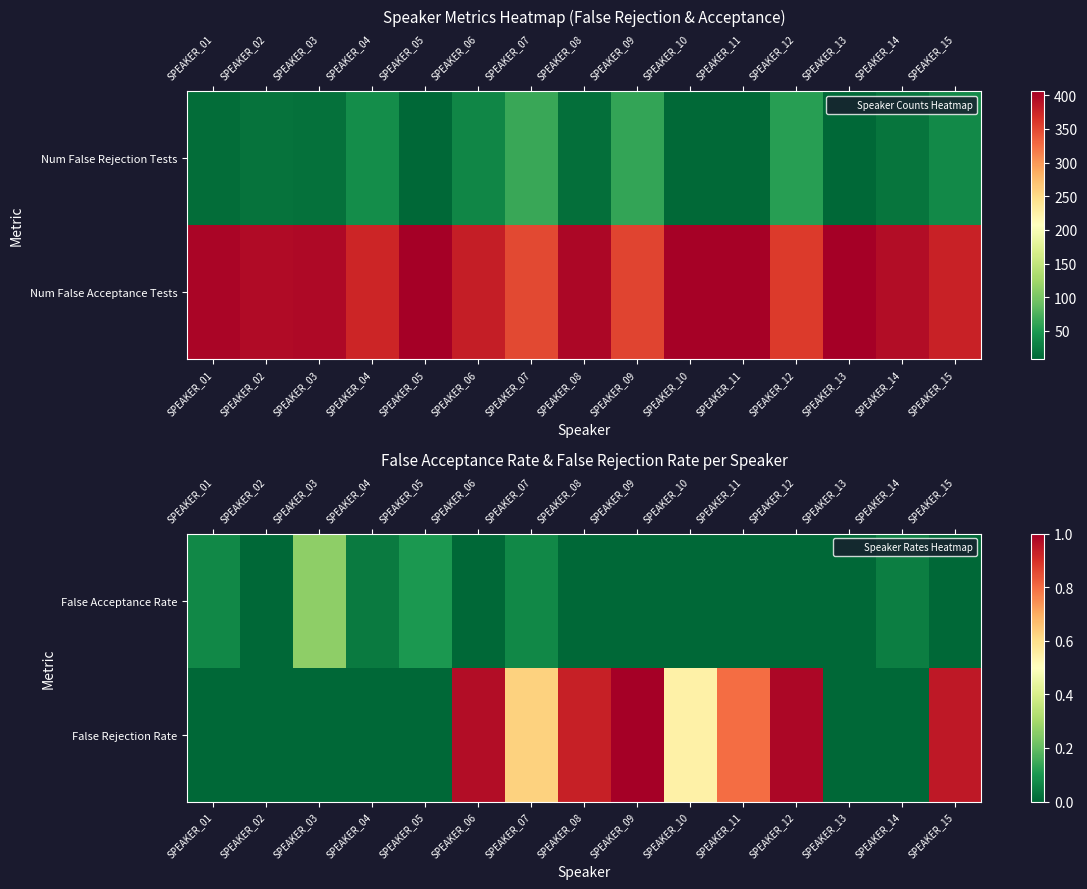

The False Rejection Rate series shows -0.5 at SPEAKER_13. True or false?

False